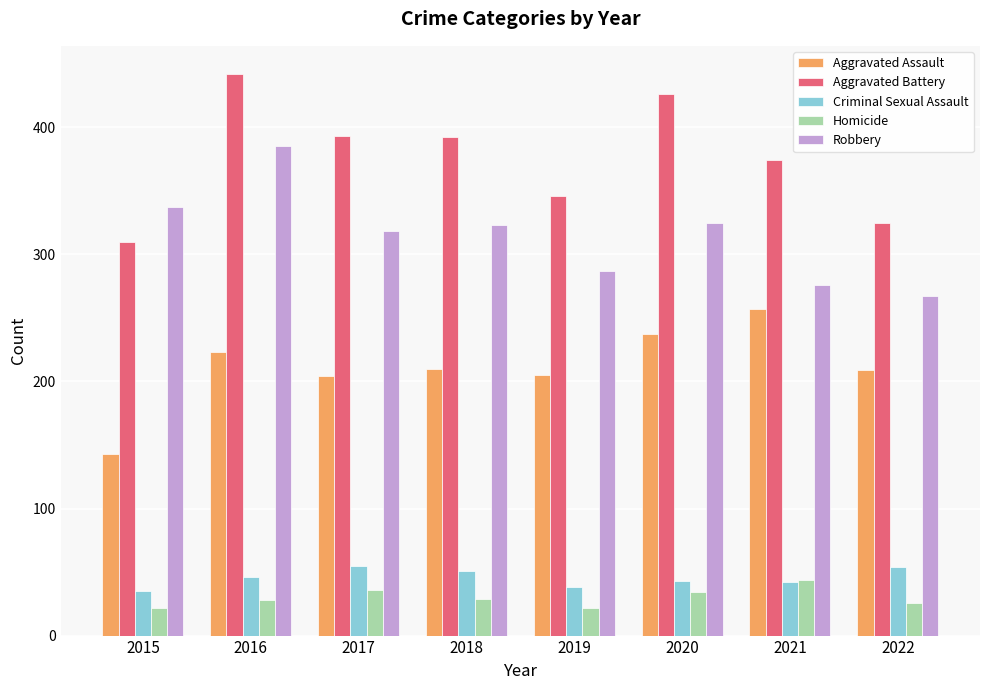

How many bars are there in total?

40